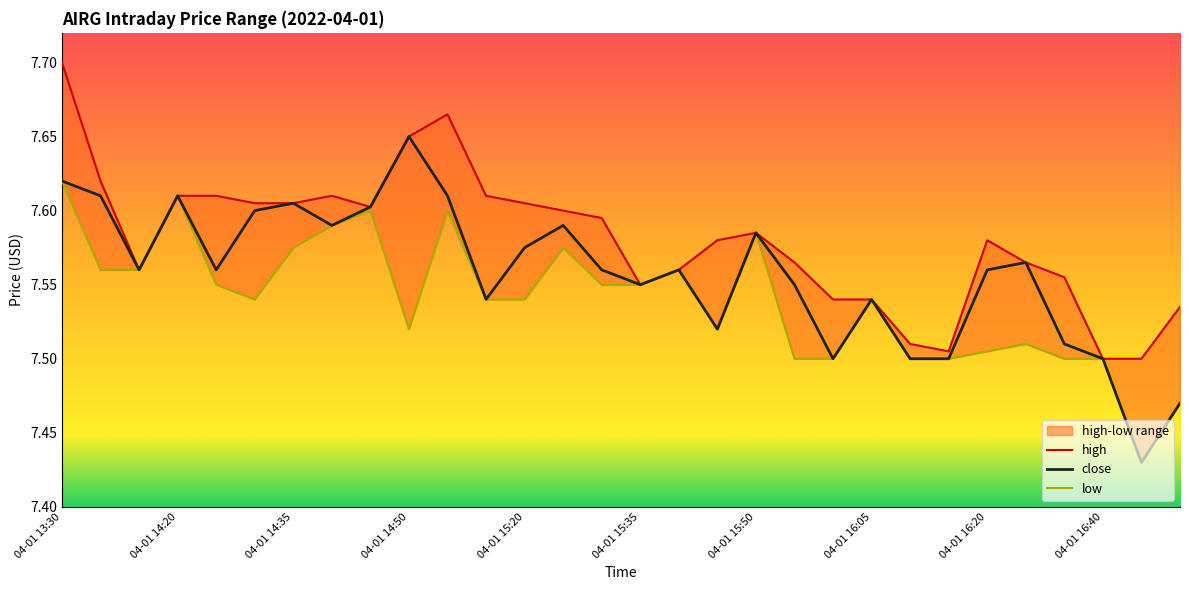

How many lines are shown in the chart?

3